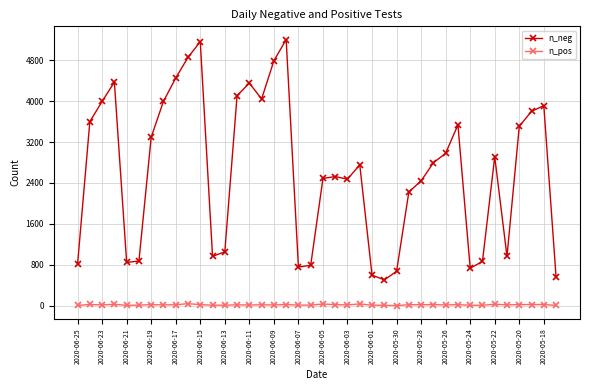

List the series in order of their peak value, lowest first.

n_pos, n_neg